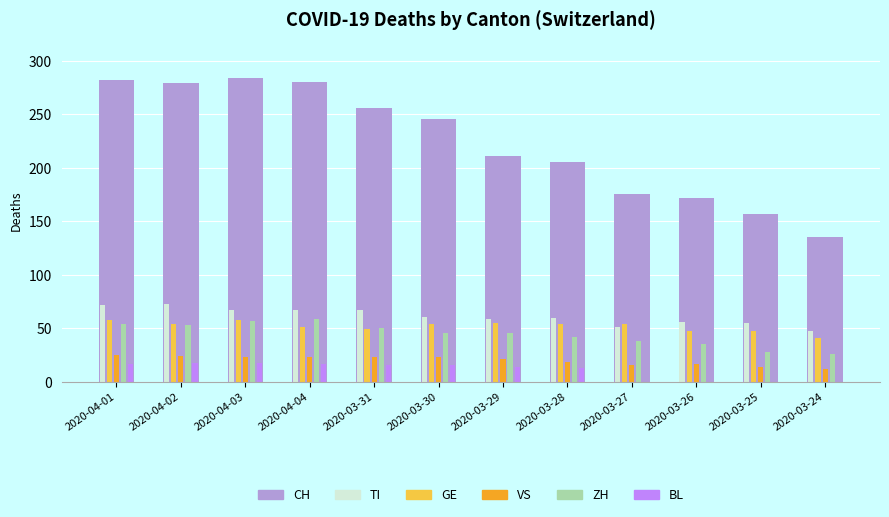

Which series has the largest total across all categories?

CH